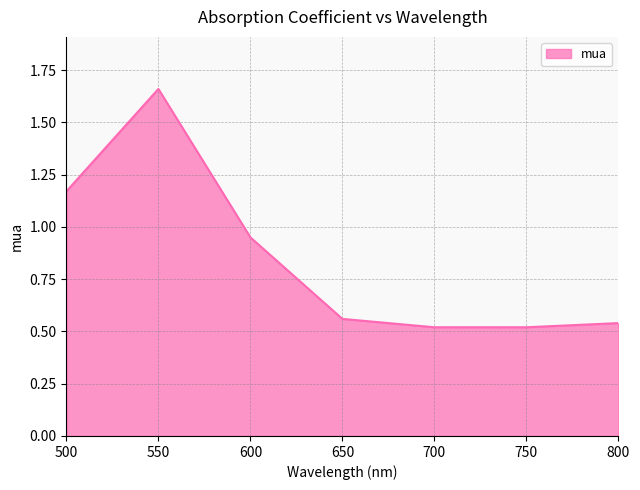

Which category has the highest value across all series?

550